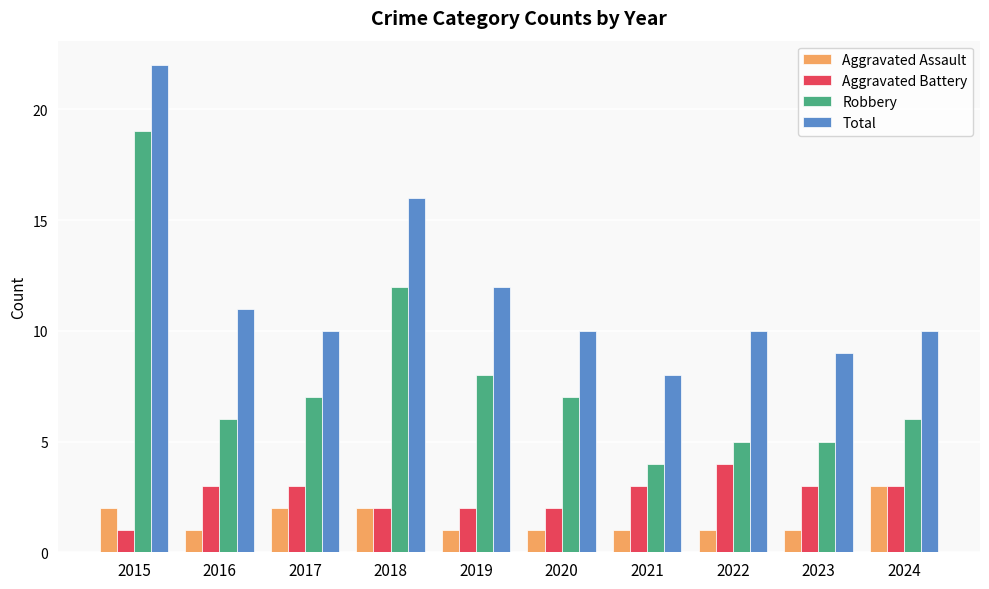

What is the average value of the Total series?

12